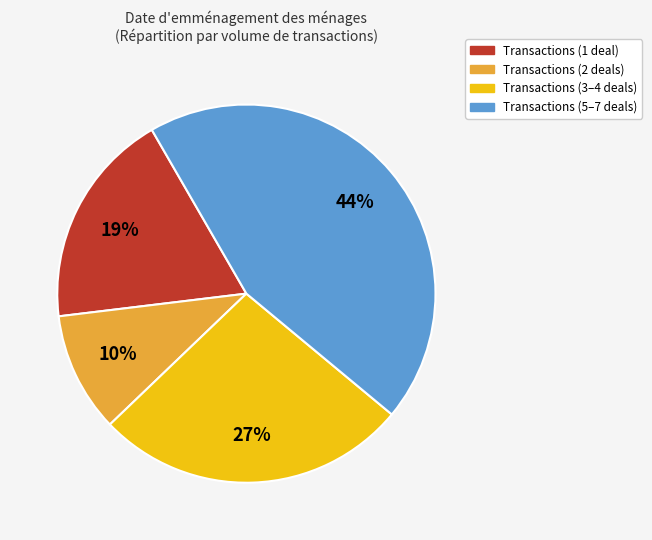

To the nearest percent, what is the average slice percentage?

25%